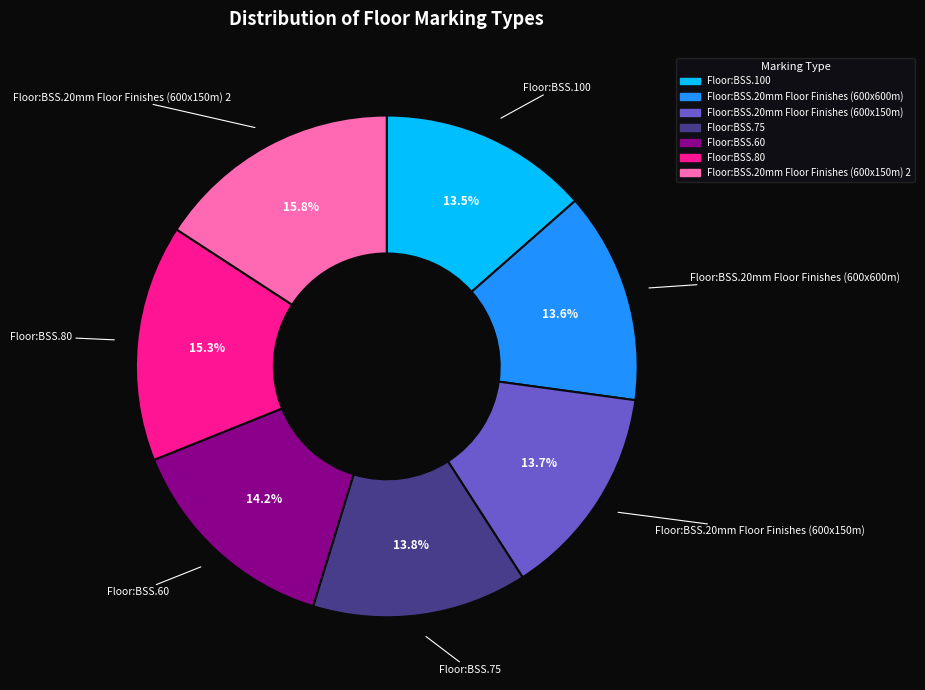

Is there any slice that represents more than half of the pie?

No